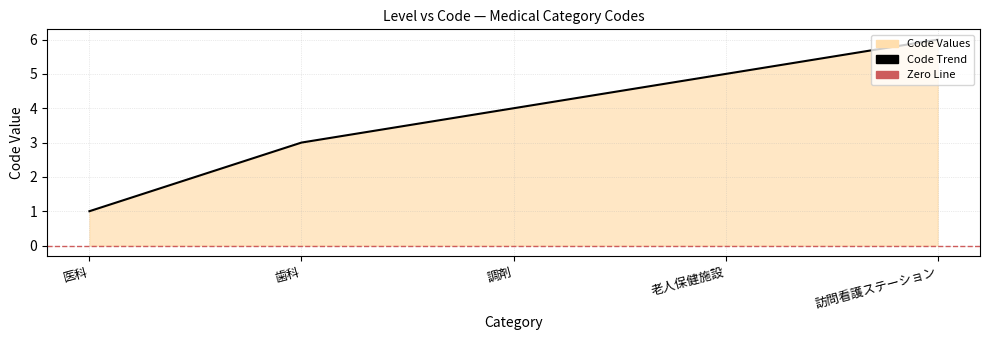

At which label does the data first exceed 4?

老人保健施設